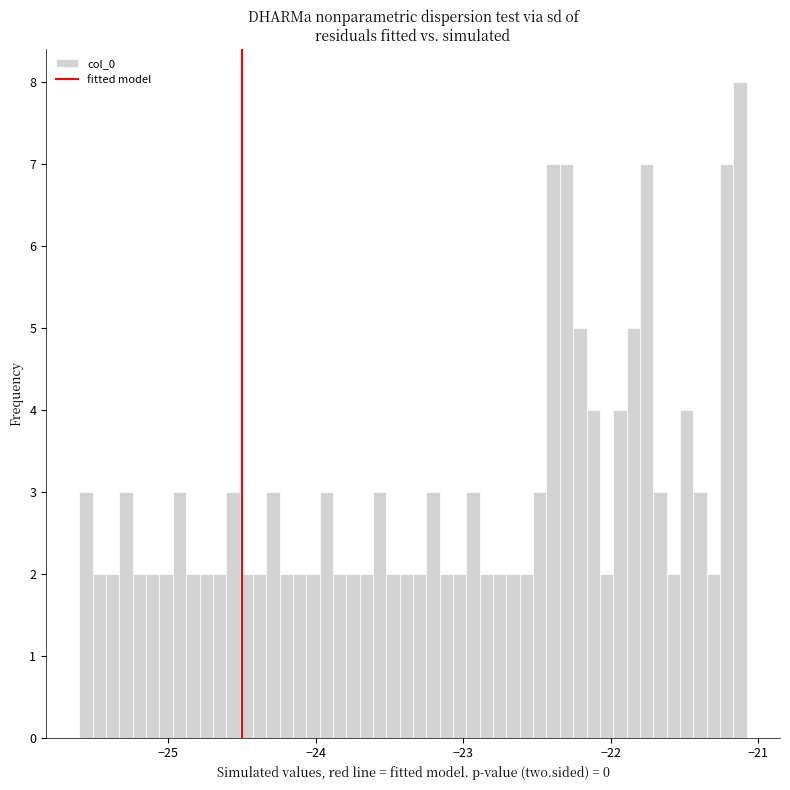

Around what value on the x-axis is the tallest bar? Give the approximate position of its centre, as read against the axis.

-21.1